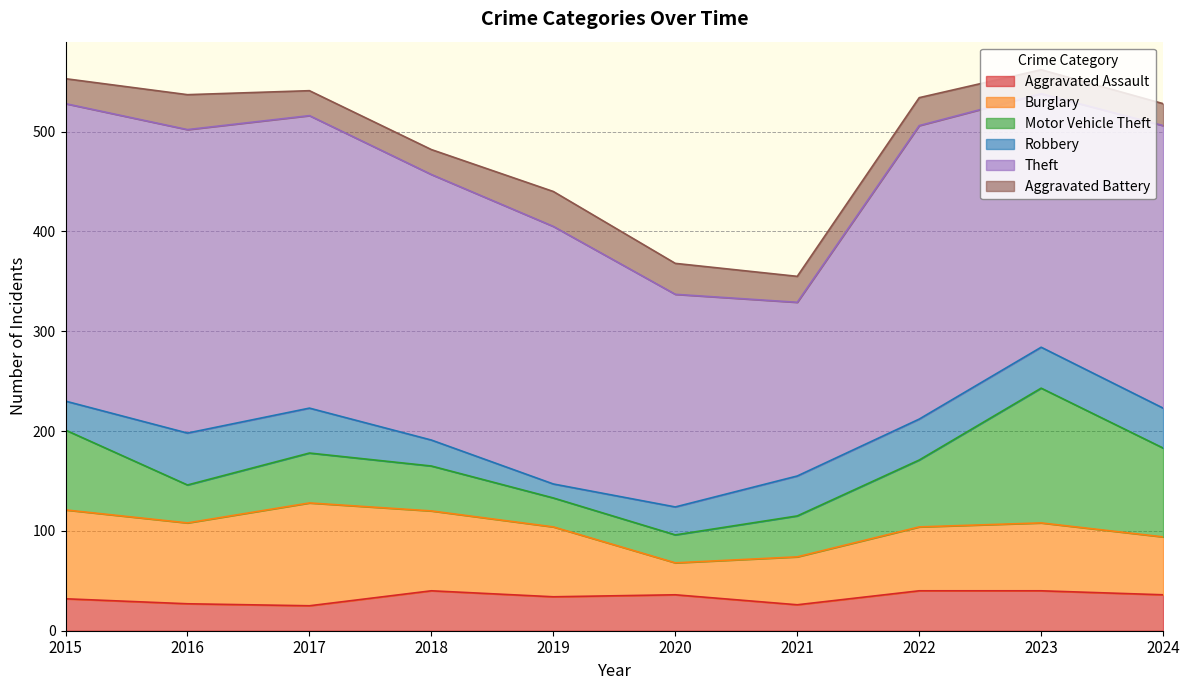

Reading right to left, list all the values displayed in this chart.

Aggravated Assault: 2024=36	2023=40	2022=40	2021=26	2020=36	2019=34	2018=40	2017=25	2016=27	2015=32
Burglary: 2024=58	2023=68	2022=64	2021=48	2020=32	2019=70	2018=80	2017=103	2016=81	2015=89
Motor Vehicle Theft: 2024=89	2023=135	2022=67	2021=41	2020=28	2019=29	2018=45	2017=50	2016=38	2015=80
Robbery: 2024=40	2023=41	2022=41	2021=40	2020=28	2019=14	2018=26	2017=45	2016=52	2015=29
Theft: 2024=283	2023=254	2022=294	2021=174	2020=213	2019=258	2018=266	2017=293	2016=304	2015=298
Aggravated Battery: 2024=22	2023=24	2022=28	2021=26	2020=31	2019=35	2018=25	2017=25	2016=35	2015=25